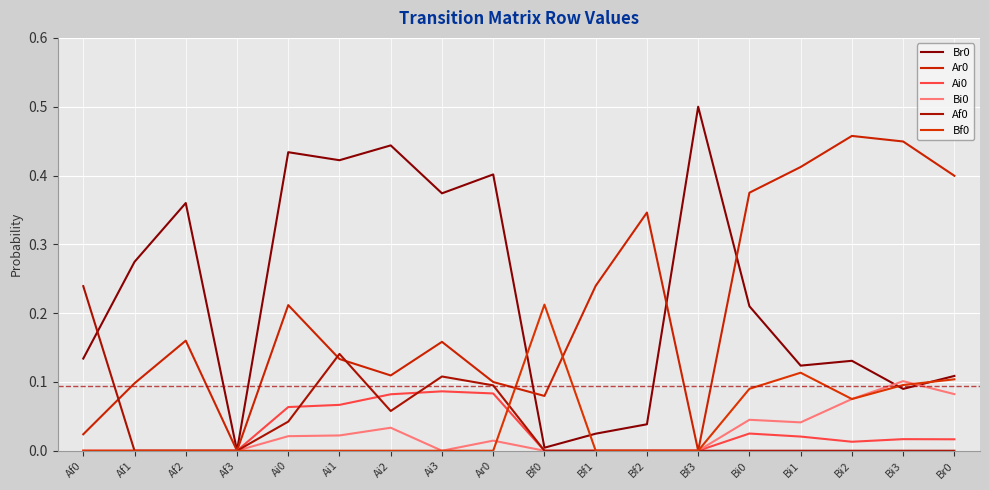

True or false: Bi0 has a value of 0.0 at Af2.

True